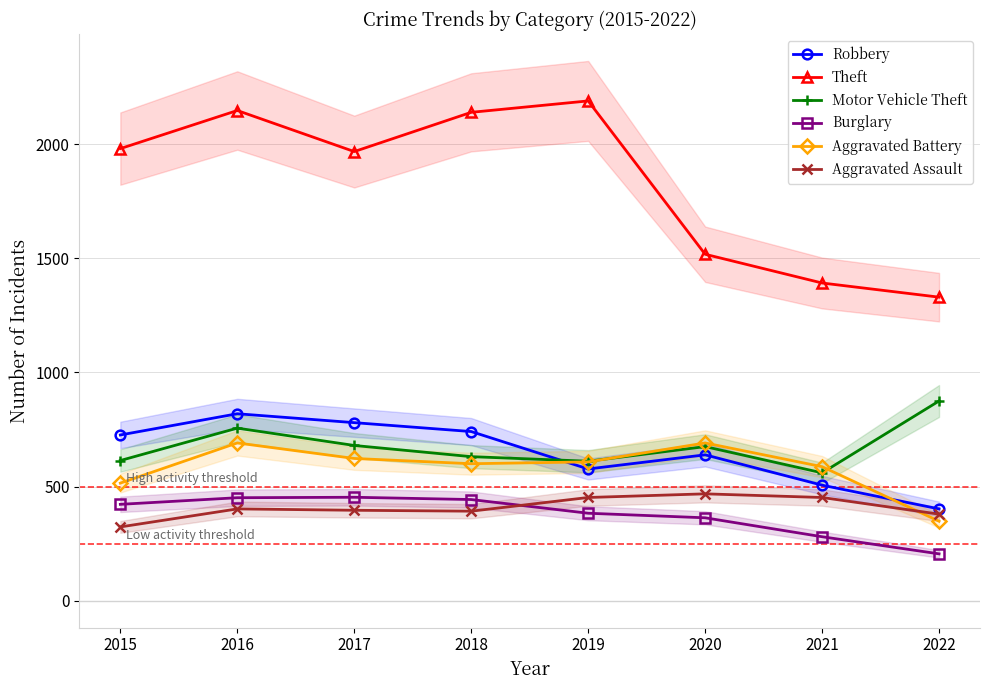

Is it true that Theft equals 1968 at 2017?

True